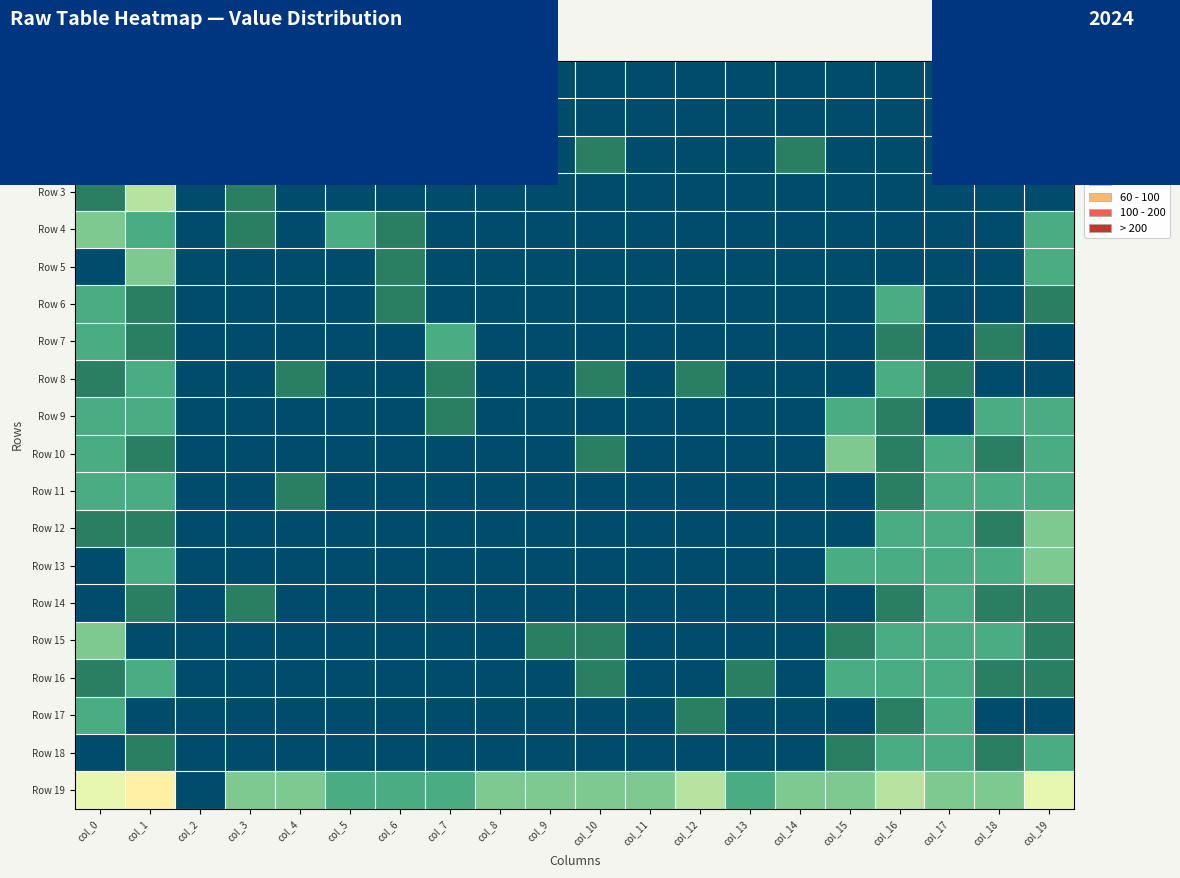

Between col_9 and col_10, which is larger?

col_9